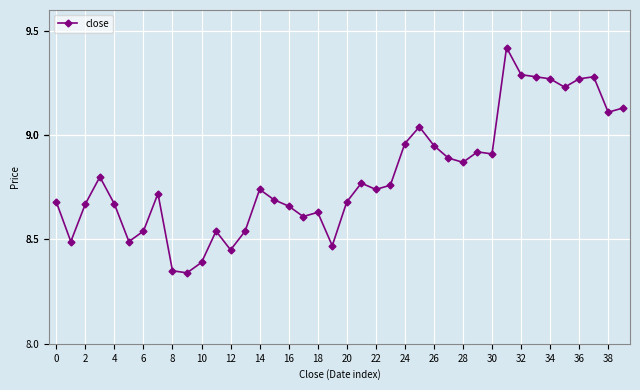

True or false: the data has more than 0 interior local peaks.

True